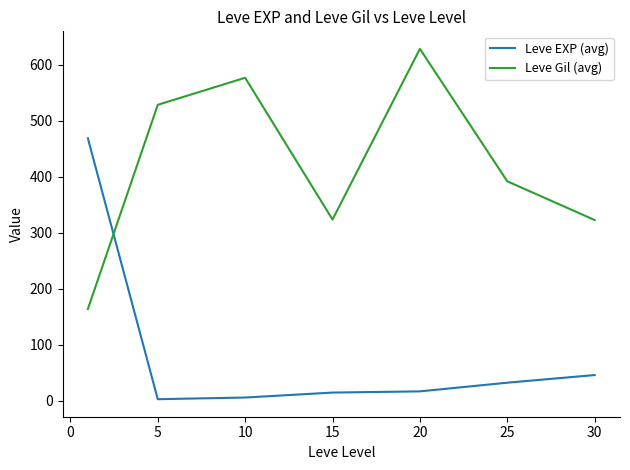

What is the average value of the Leve Gil (avg) series?

419.2